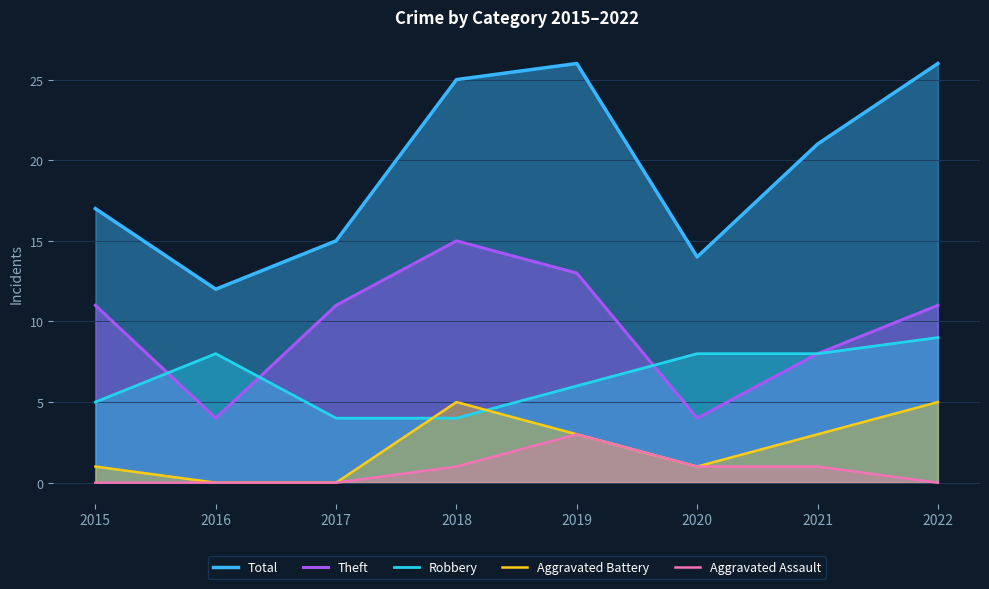

True or false: Aggravated Battery and Theft intersect in this chart.

False